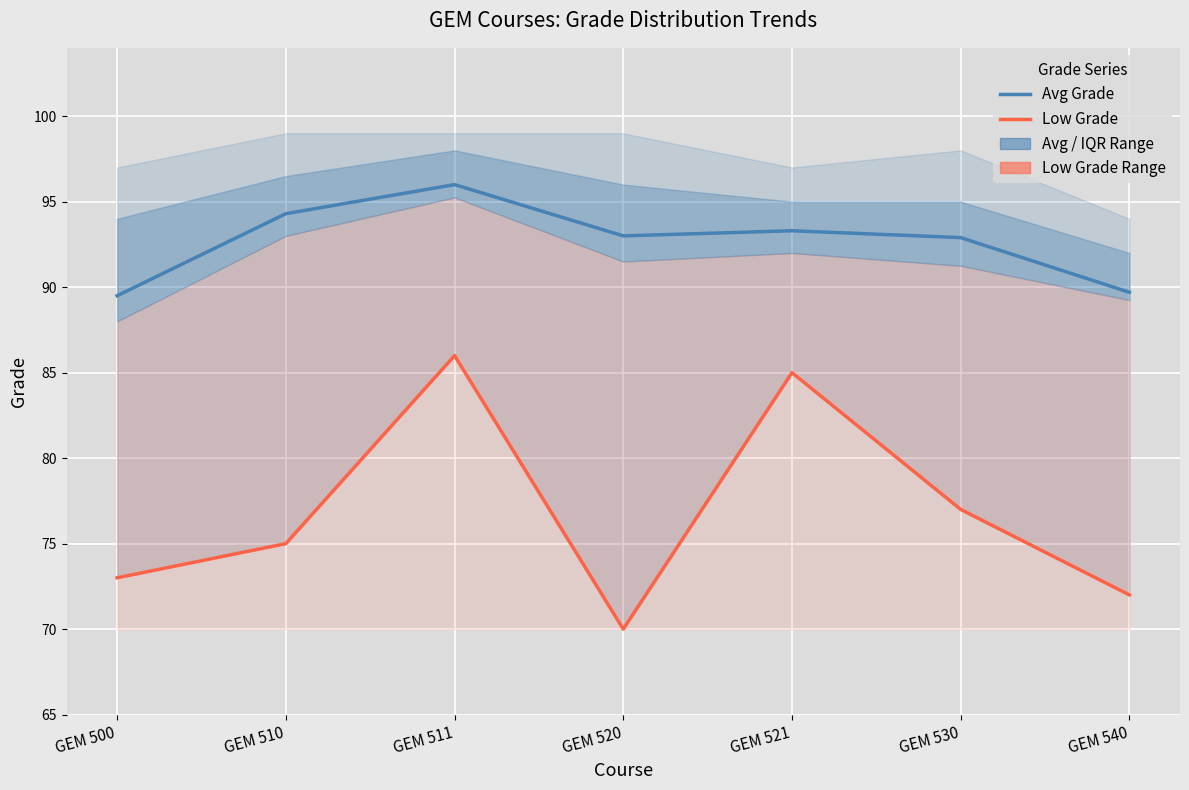

What is the value of the Avg Grade point at the 7th from the left?

89.7